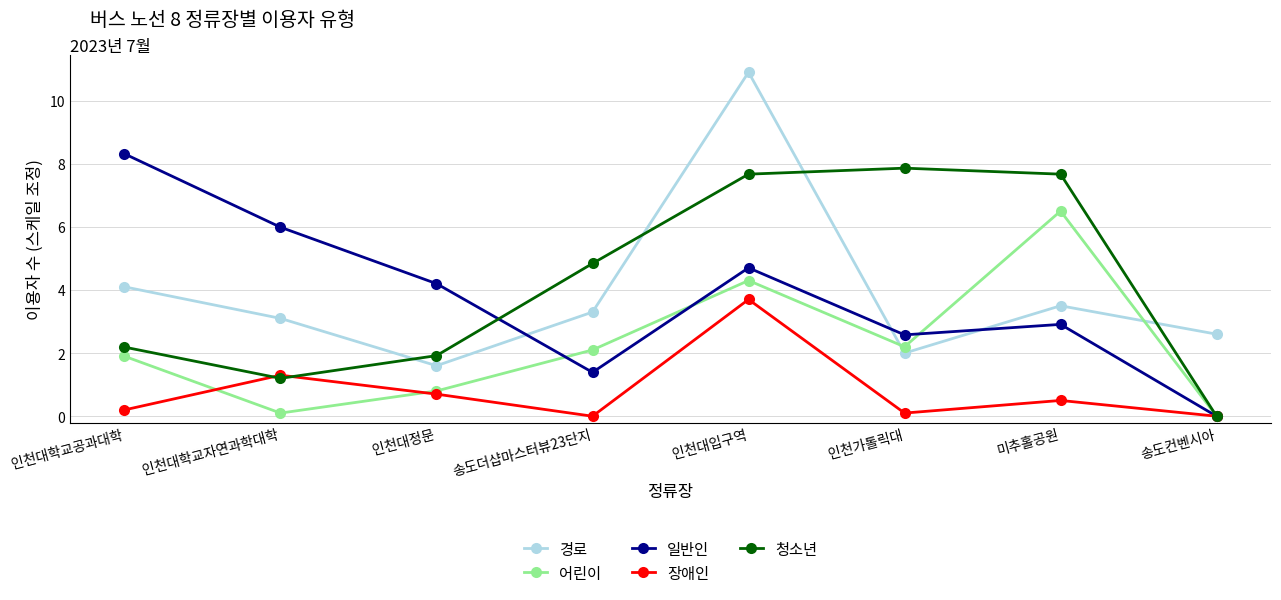

Reading left to right, list all the values displayed in this chart.

경로: 4.1	3.1	1.6	3.3	10.9	2.0	3.5	2.6
어린이: 1.9	0.1	0.8	2.1	4.3	2.2	6.5	0.0
일반인: 8.3	6.0	4.2	1.4	4.7	2.6	2.9	0.0
장애인: 0.2	1.3	0.7	0.0	3.7	0.1	0.5	0.0
청소년: 2.2	1.2	1.9	4.8	7.7	7.9	7.7	0.0